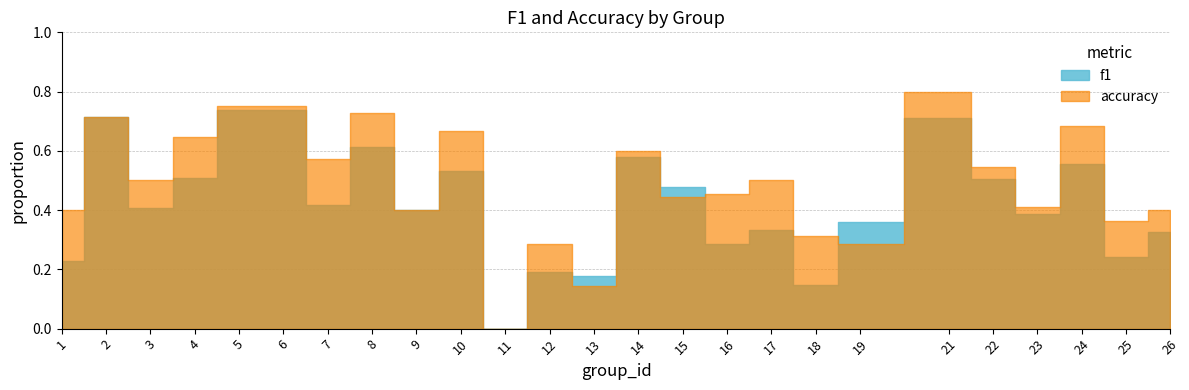

What is the value of the accuracy point at the 10th from the left?

0.7